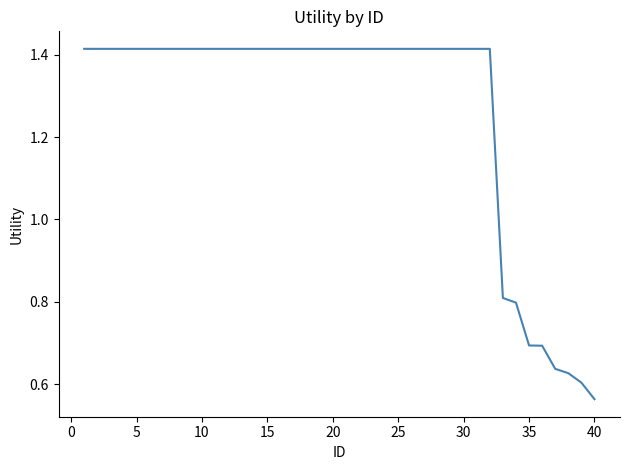

Which label corresponds to the smallest value in the chart?

40